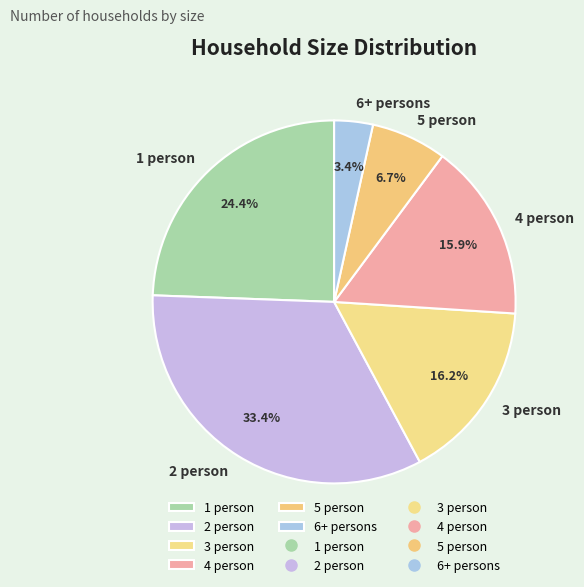

Is it true that 5 person is 1% of the pie?

False